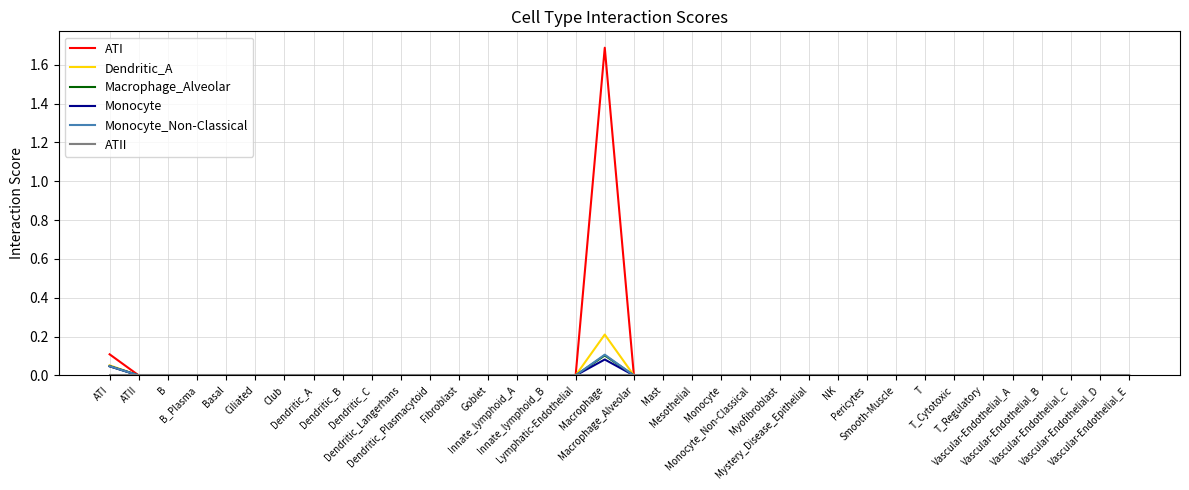

What is the maximum value shown in the chart?

1.7